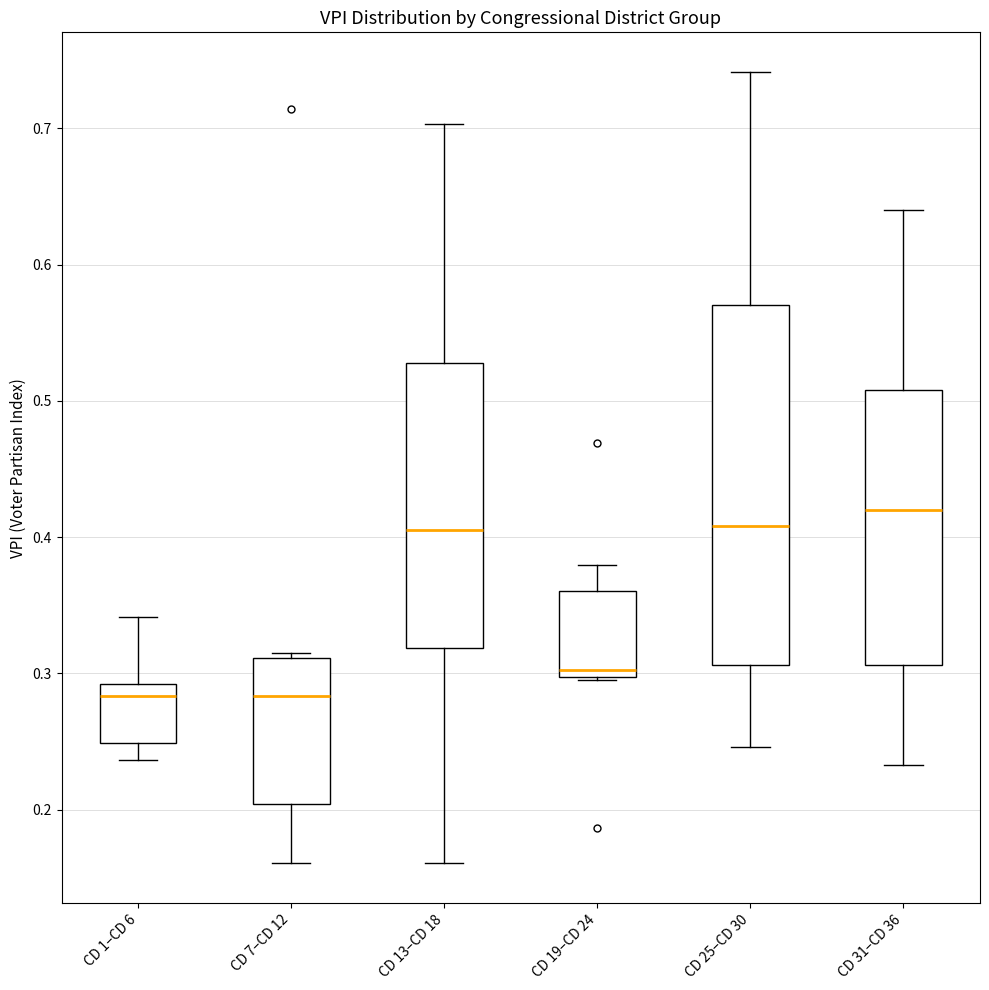

Reading left to right, read every box against the y-axis: the position of its median line, the range the box covers, and the ends of its whiskers. The values are not printed on the chart, so give them approximately, as read against the axis.

CD 1–CD 6: median 0.28, box 0.25 to 0.29, whiskers 0.24 to 0.34
CD 7–CD 12: median 0.28, box 0.20 to 0.31, whiskers 0.16 to 0.31 (just above the box's upper edge)
CD 13–CD 18: median 0.41, box 0.32 to 0.53, whiskers 0.16 to 0.70
CD 19–CD 24: median 0.30 (just above the box's lower edge), box 0.30 to 0.36, whiskers 0.30 to 0.38
CD 25–CD 30: median 0.41, box 0.31 to 0.57, whiskers 0.25 to 0.74
CD 31–CD 36: median 0.42, box 0.31 to 0.51, whiskers 0.23 to 0.64